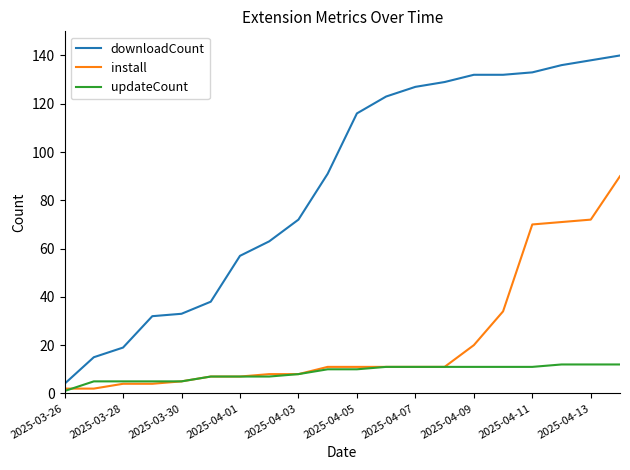

At how many categories does at least one series exceed 35?

15